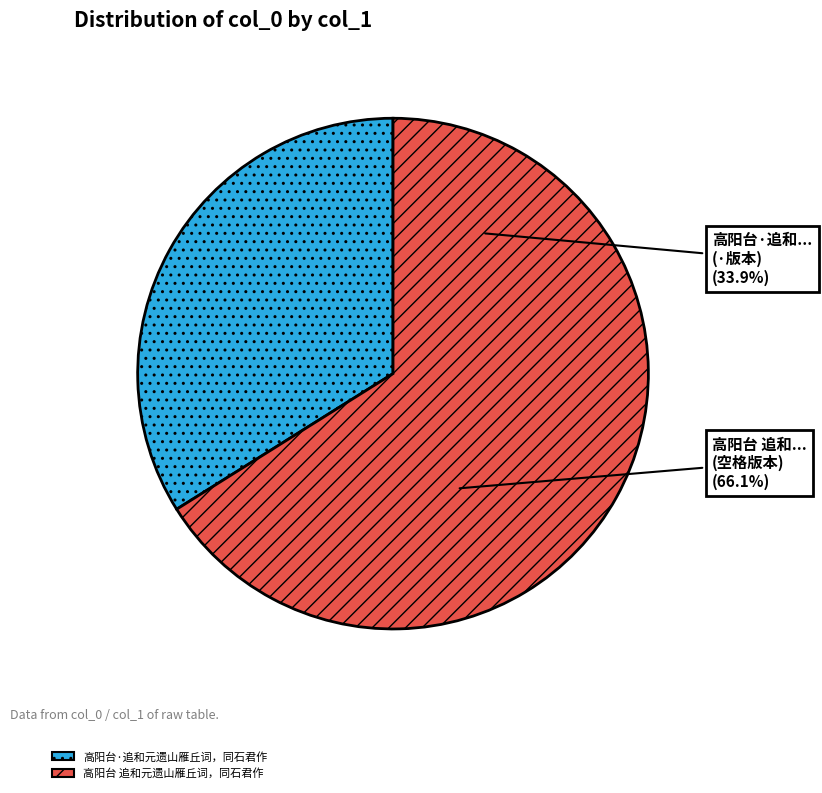

What is the change in value from 高阳台·追和元遗山雁丘词，同石君作 to 高阳台 追和元遗山雁丘词，同石君作?

+369251